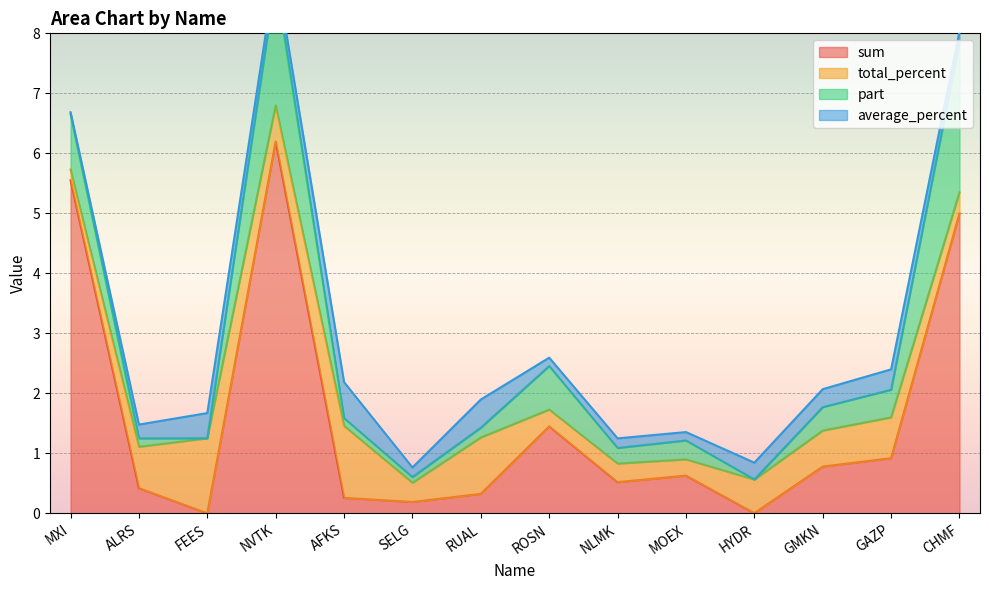

Which series has the largest range (max minus min)?

sum